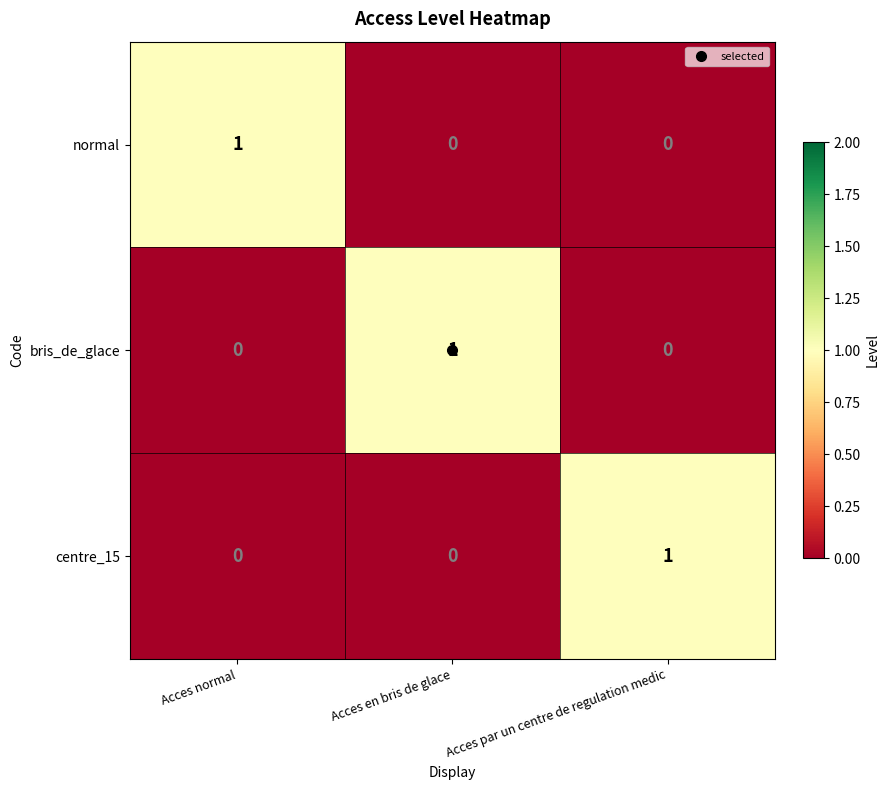

What is the difference between the highest and lowest values at Acces normal?

1